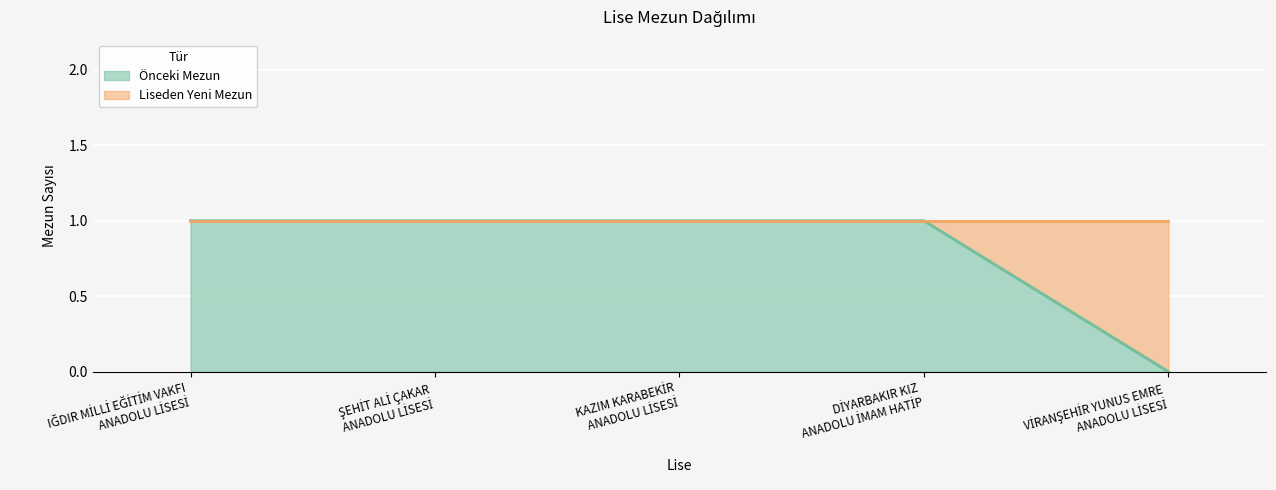

Rank the categories by value from lowest to highest.

VİRANŞEHİR YUNUS EMRE
ANADOLU LİSESİ, IĞDIR MİLLİ EĞİTİM VAKFI
ANADOLU LİSESİ, ŞEHİT ALİ ÇAKAR
ANADOLU LİSESİ, KAZIM KARABEKİR
ANADOLU LİSESİ, DİYARBAKIR KIZ
ANADOLU İMAM HATİP